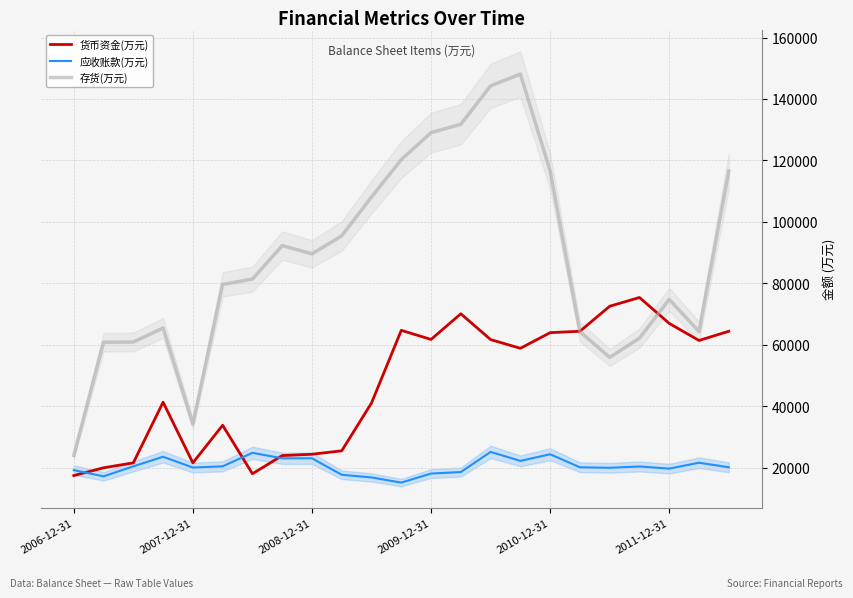

In 应收账款(万元), how many points are lower than both neighbors (excluding endpoints)?

6